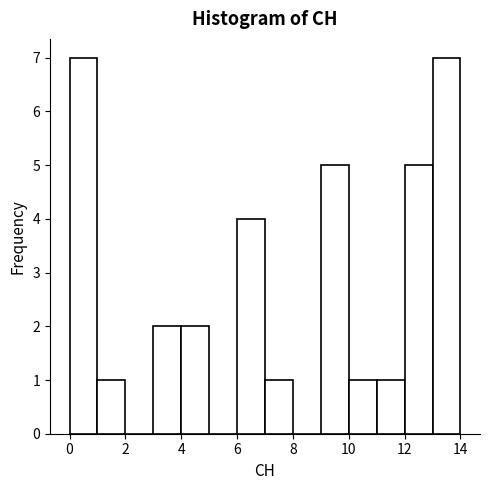

Reading left to right, transcribe this chart: for each bar, give the range it covers on the x-axis and its height. The values are not printed on the chart, so give them approximately, as read against the axis.

0 to 1: 7
1 to 2: 1
2 to 3: 0
3 to 4: 2
4 to 5: 2
5 to 6: 0
6 to 7: 4
7 to 8: 1
8 to 9: 0
9 to 10: 5
10 to 11: 1
11 to 12: 1
12 to 13: 5
13 to 14: 7